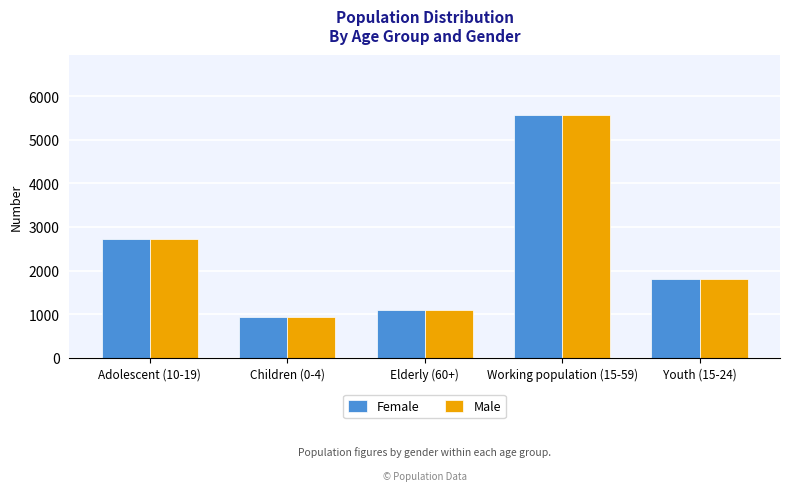

Reading right to left, transcribe all the data shown in this chart.

Female: Youth (15-24)=1801	Working population (15-59)=5566	Elderly (60+)=1087	Children (0-4)=936	Adolescent (10-19)=2719
Male: Youth (15-24)=1801	Working population (15-59)=5566	Elderly (60+)=1087	Children (0-4)=936	Adolescent (10-19)=2719